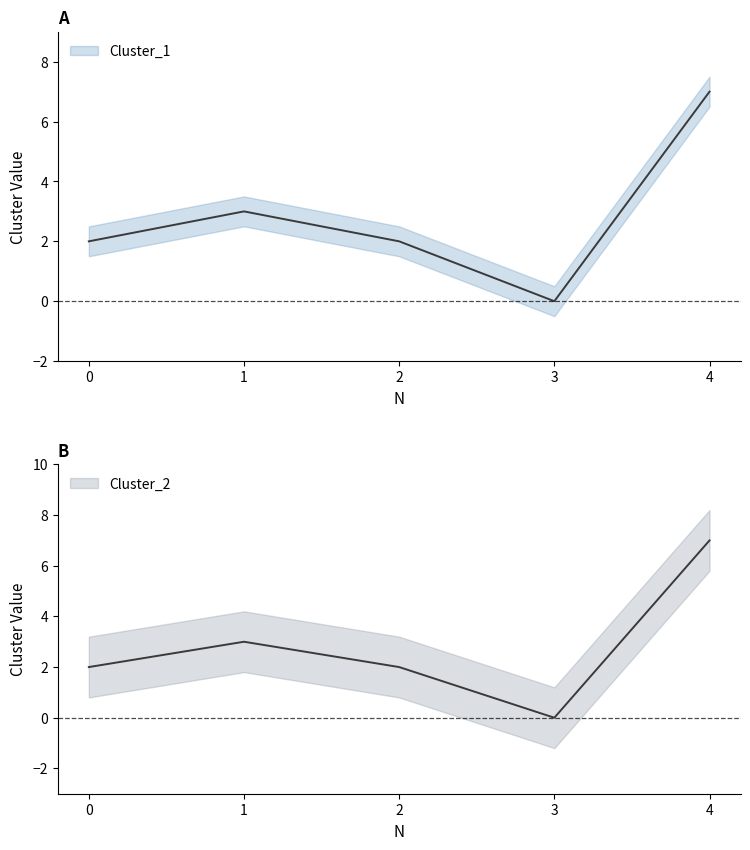

True or false: Cluster_2 and Cluster_1 intersect in this chart.

False